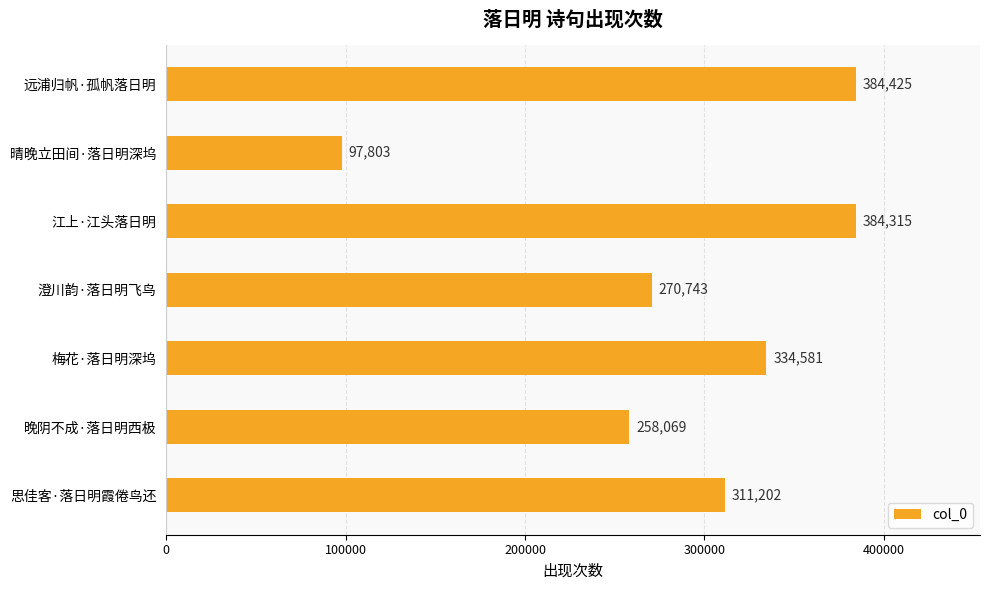

At which category does the chart reach its minimum across all series?

晴晚立田间·落日明深坞